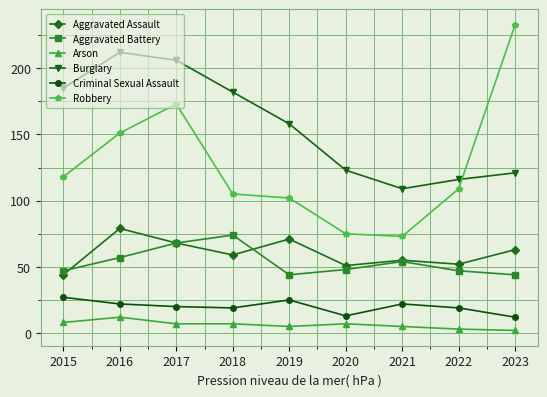

List the series in order of their peak value, lowest first.

Arson, Criminal Sexual Assault, Aggravated Battery, Aggravated Assault, Burglary, Robbery